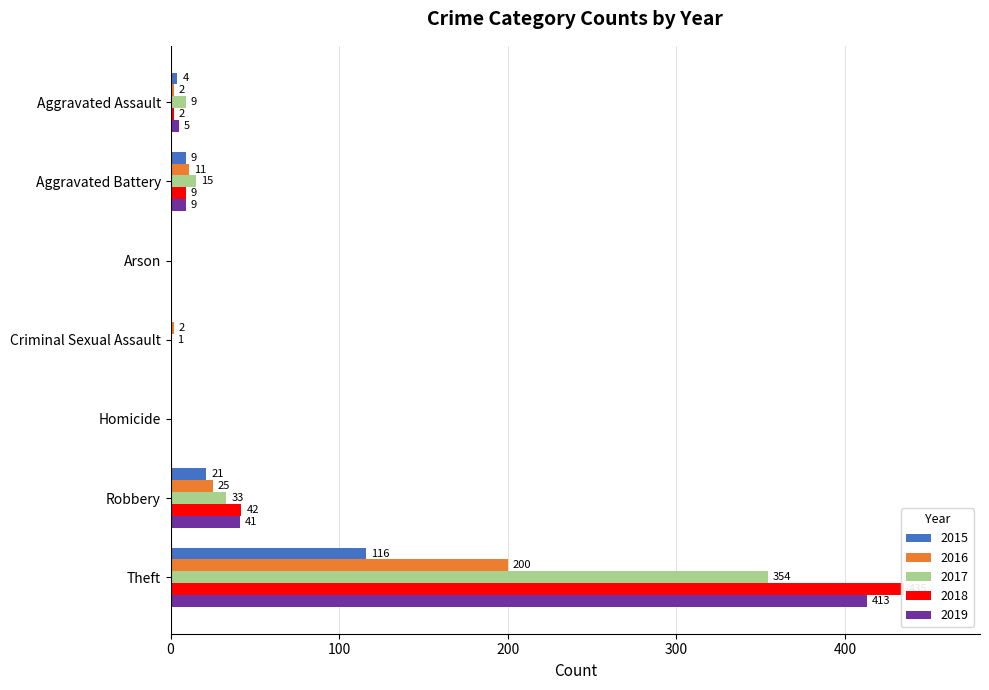

Which label corresponds to the smallest value in the chart?

Arson